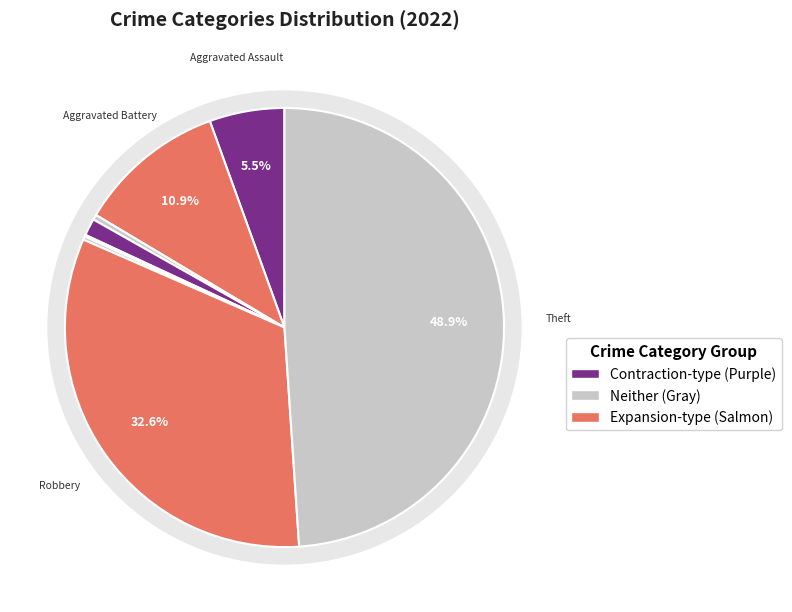

To the nearest percent, what is the average slice percentage?

12%